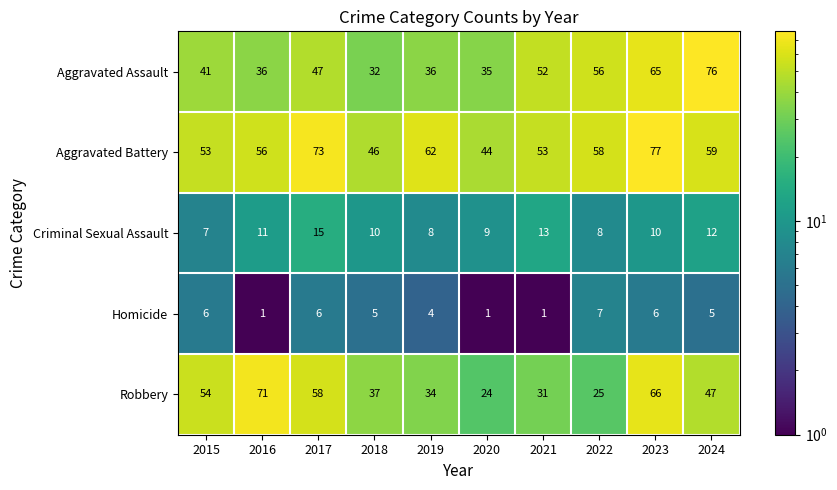

What is the difference between the second highest and minimum values in the Homicide series?

5